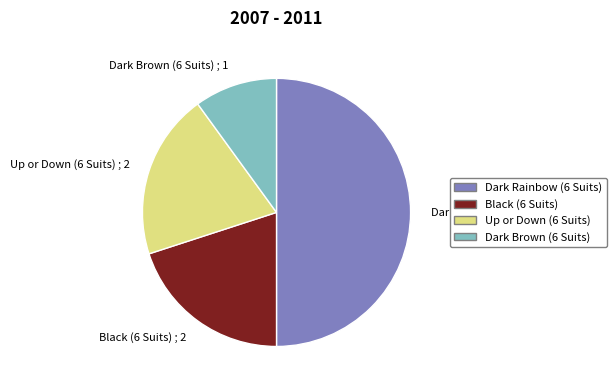

Does Black (6 Suits) represent more than half of the total?

No